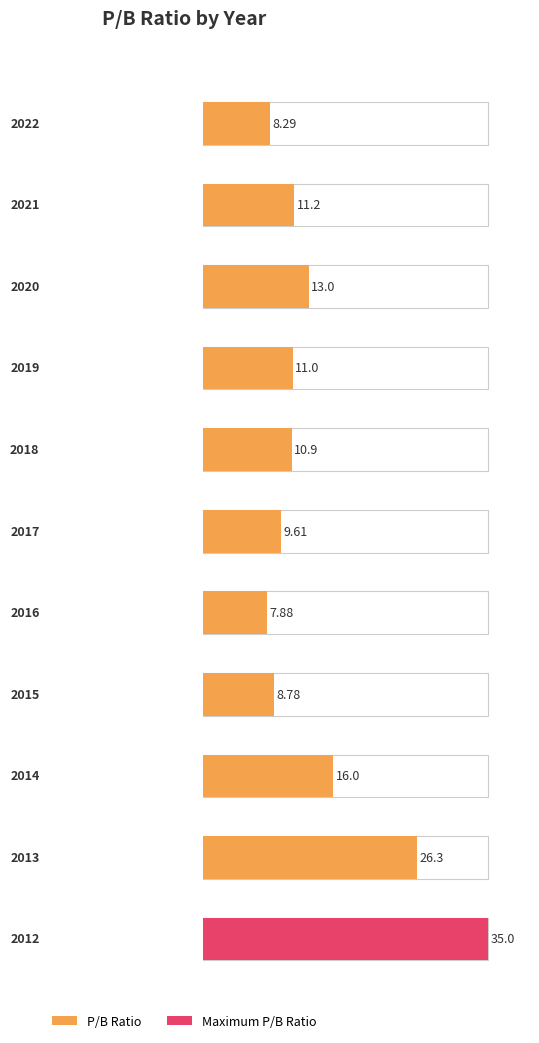

List the labels in order of value, largest first.

2012, 2013, 2014, 2020, 2021, 2019, 2018, 2017, 2015, 2022, 2016